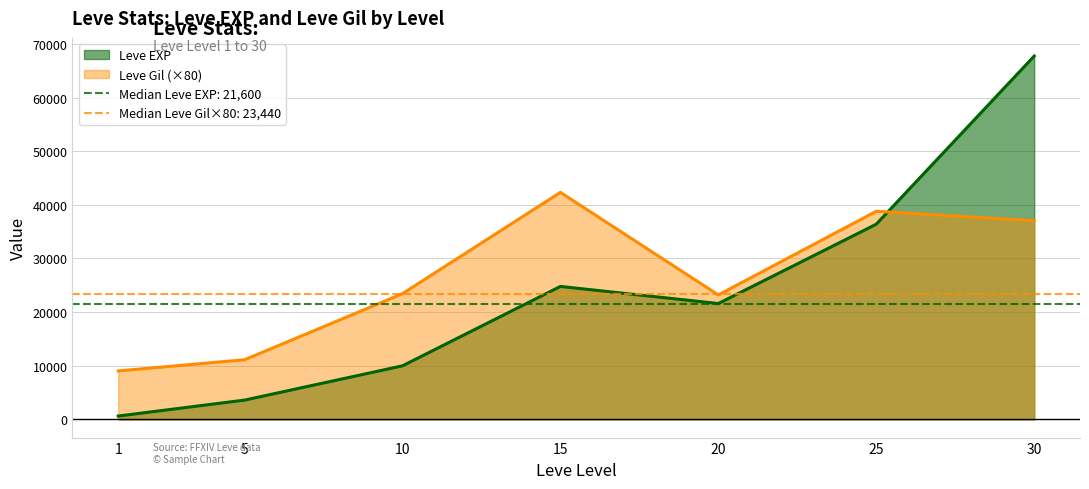

At which category does Leve EXP reach its first local valley?

20